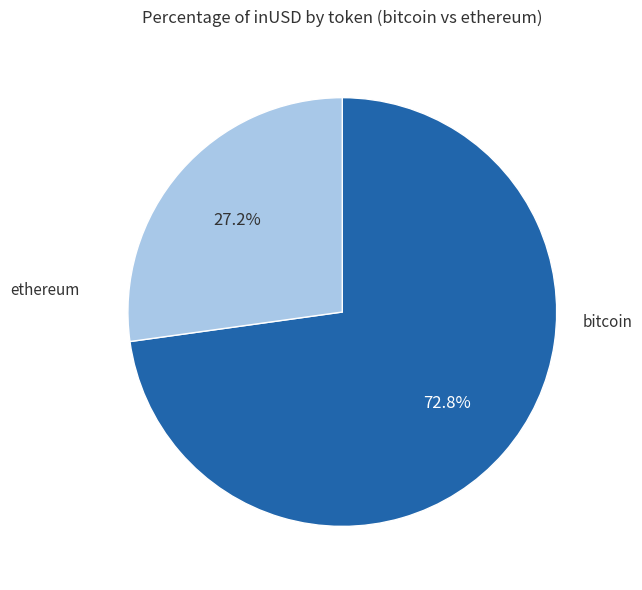

Is there any slice that represents more than half of the pie?

Yes